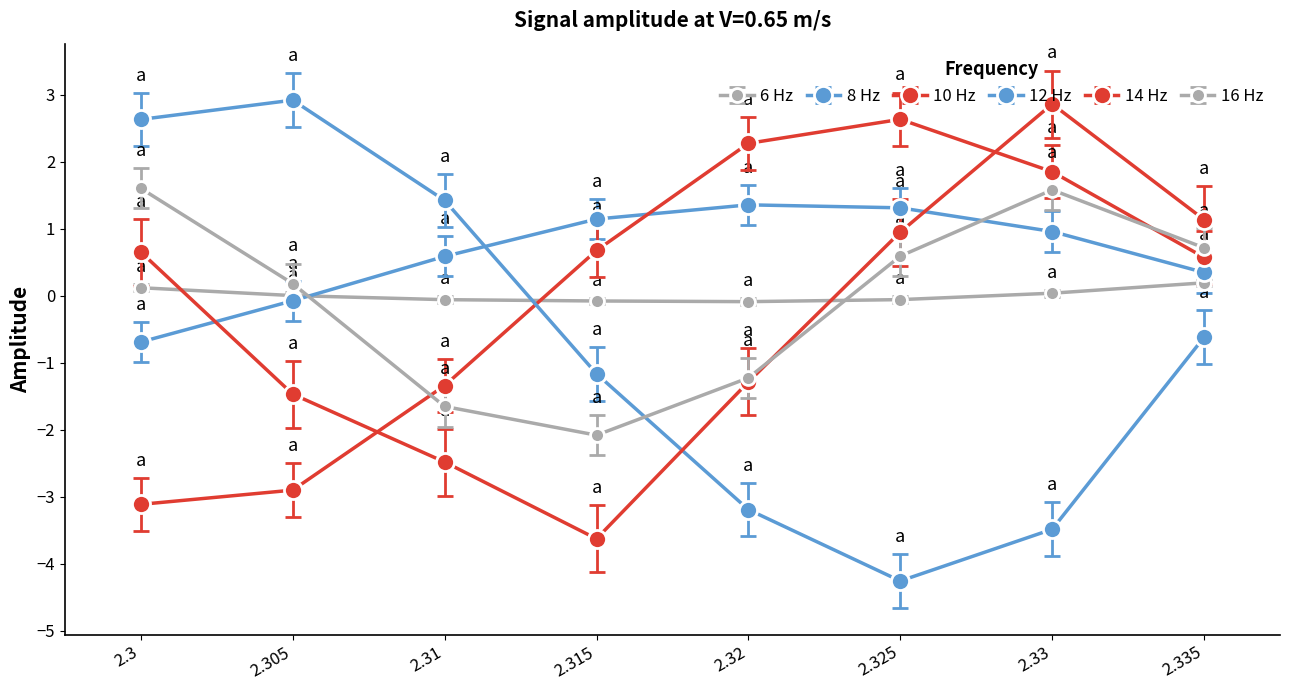

Count the number of data series in this chart.

6